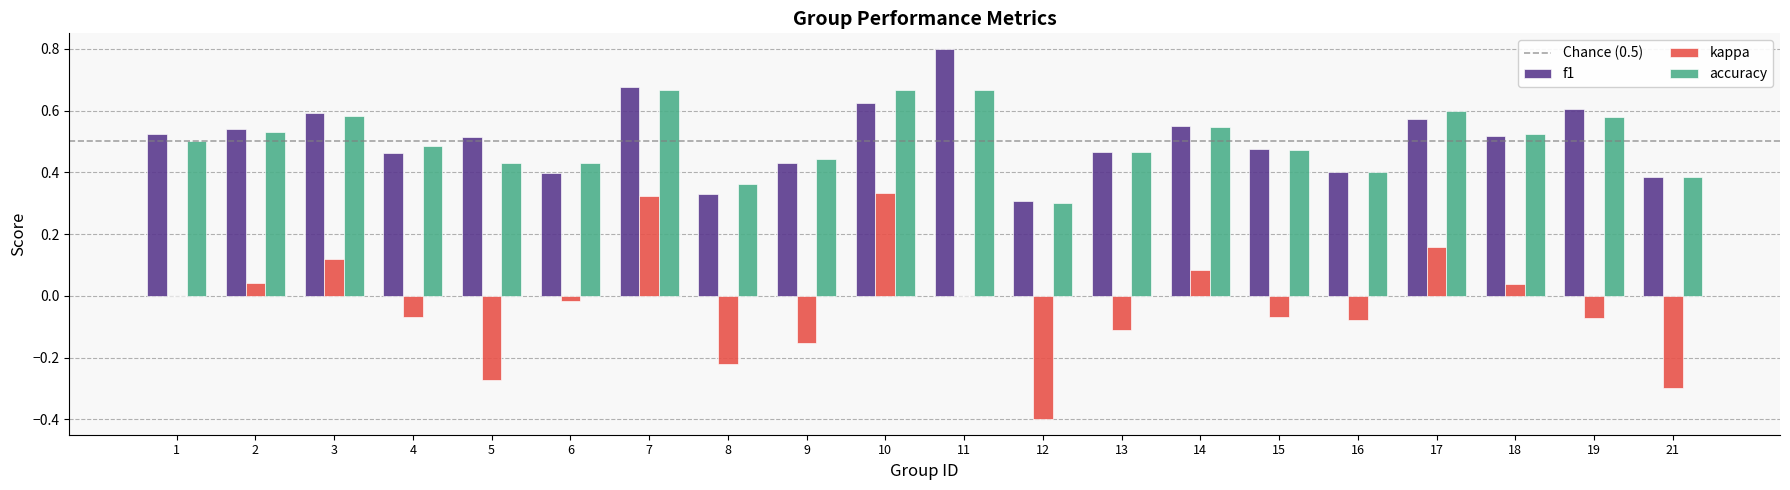

Which series has the largest range (max minus min)?

kappa